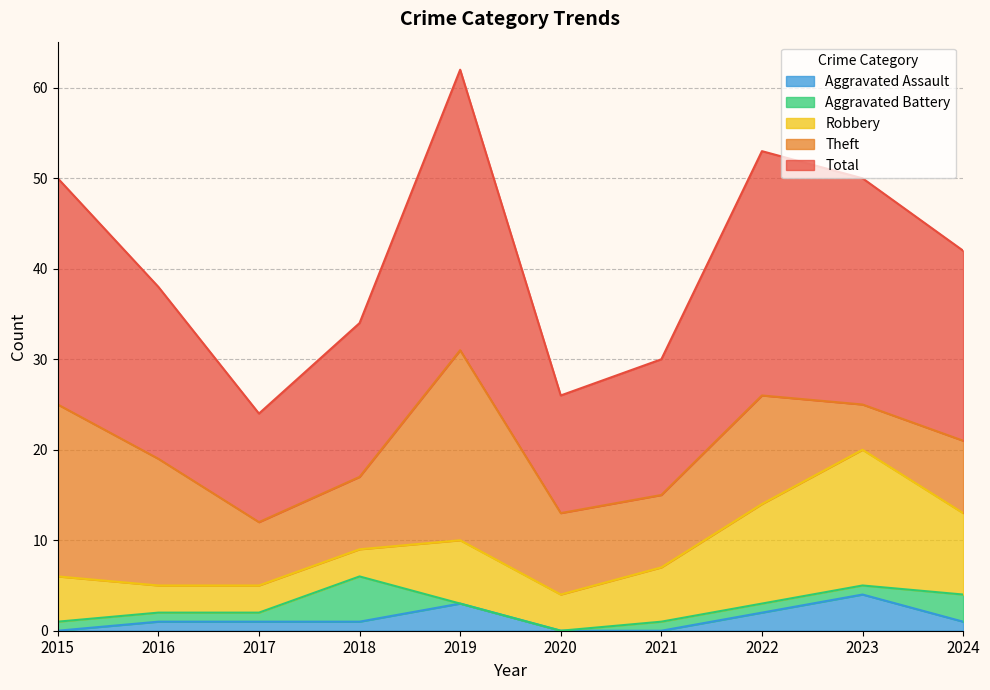

What is the value of the Theft point at the 5th from the left?

21